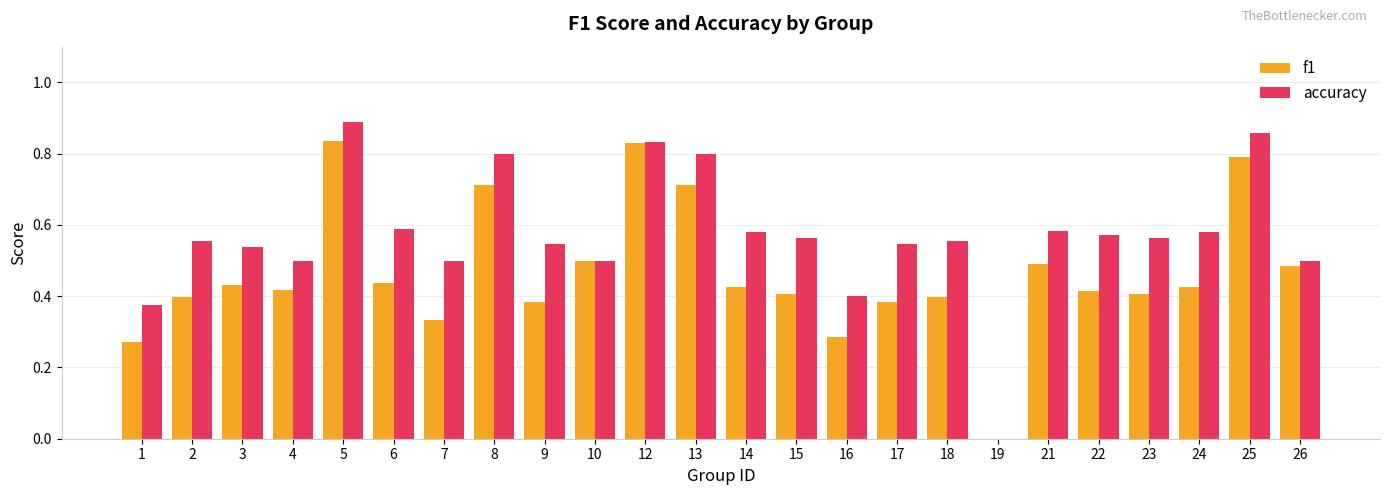

At which category is the sum across all series the highest?

5